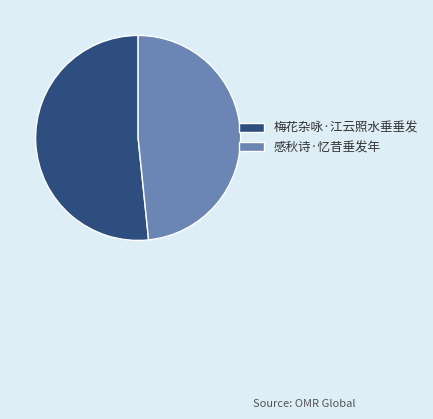

Which slice is the largest?

梅花杂咏·江云照水垂垂发